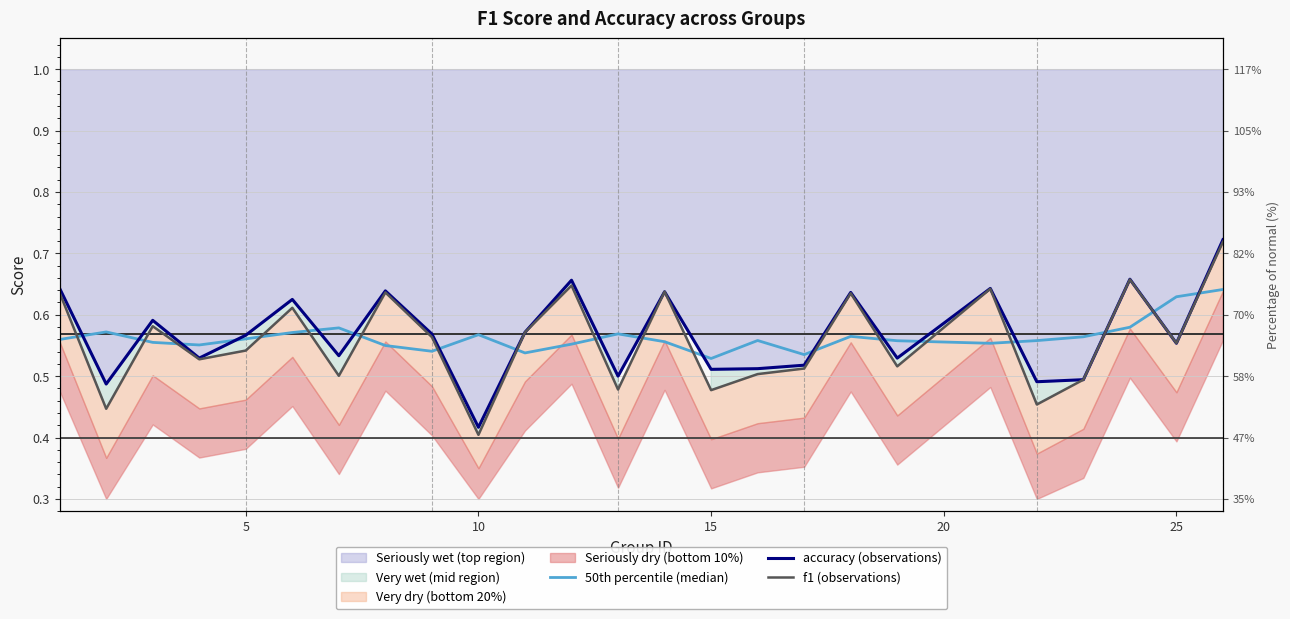

True or false: accuracy (observations) and f1 (observations) cross at least once.

True